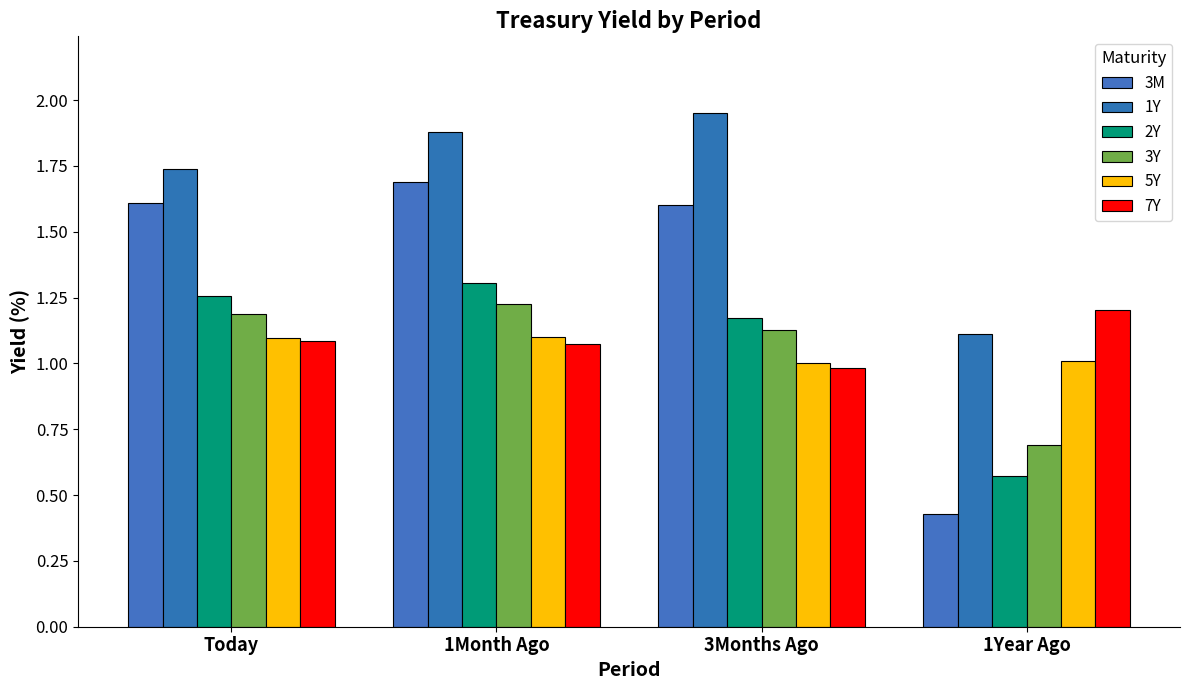

What is the average value of the 1Y series?

1.7